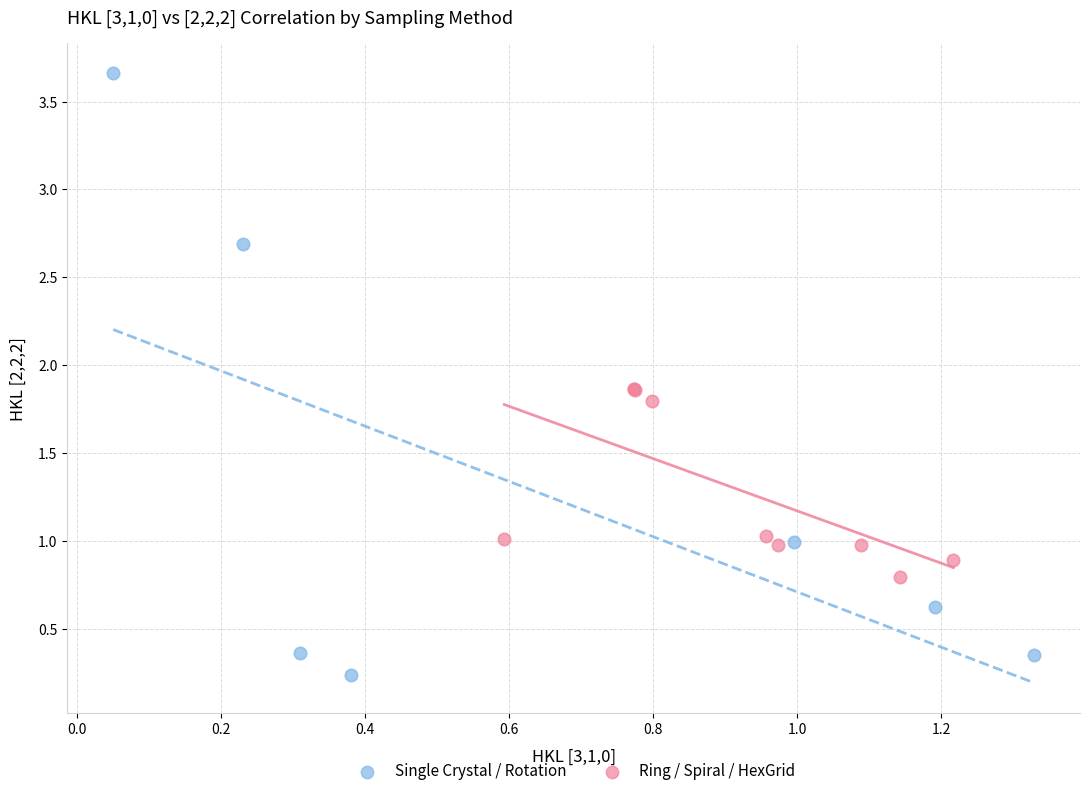

Which series reaches the maximum Y coordinate?

Single Crystal / Rotation